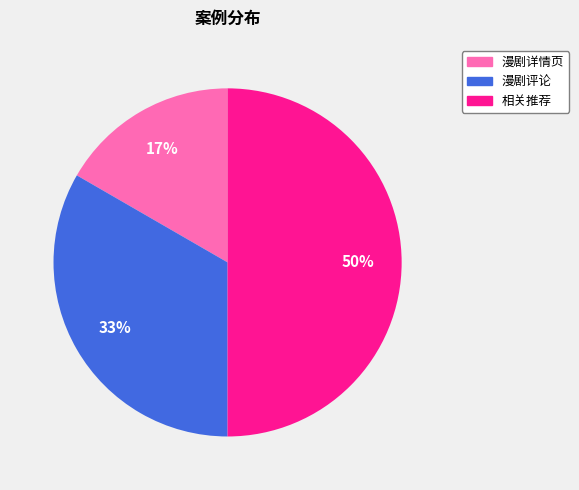

Rank the categories by value from lowest to highest.

漫剧详情页, 漫剧评论, 相关推荐